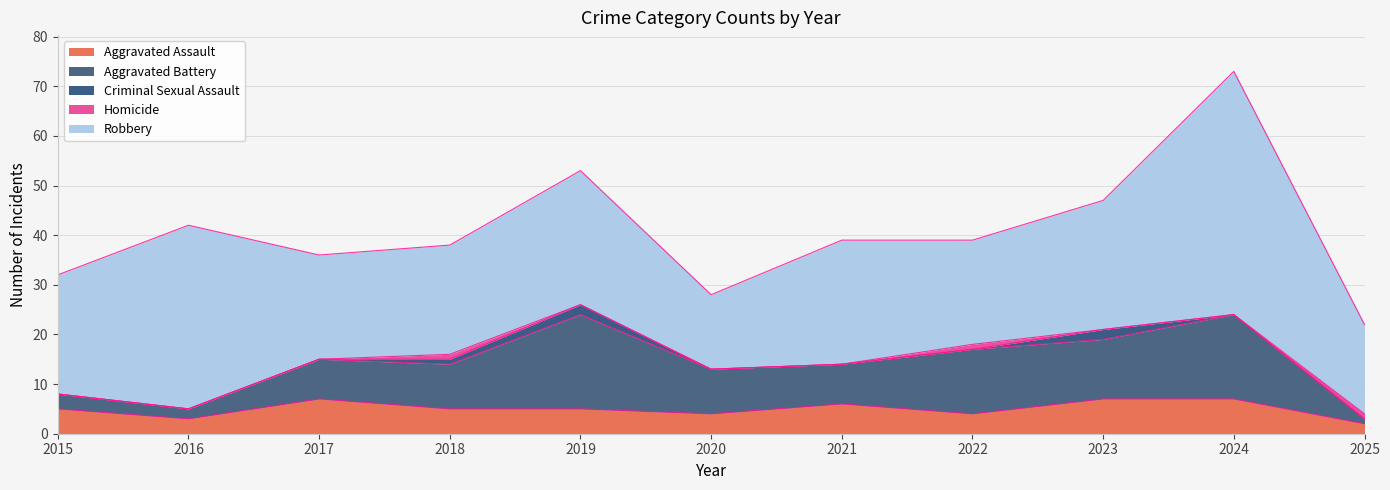

At which category does Robbery reach its first local peak?

2016